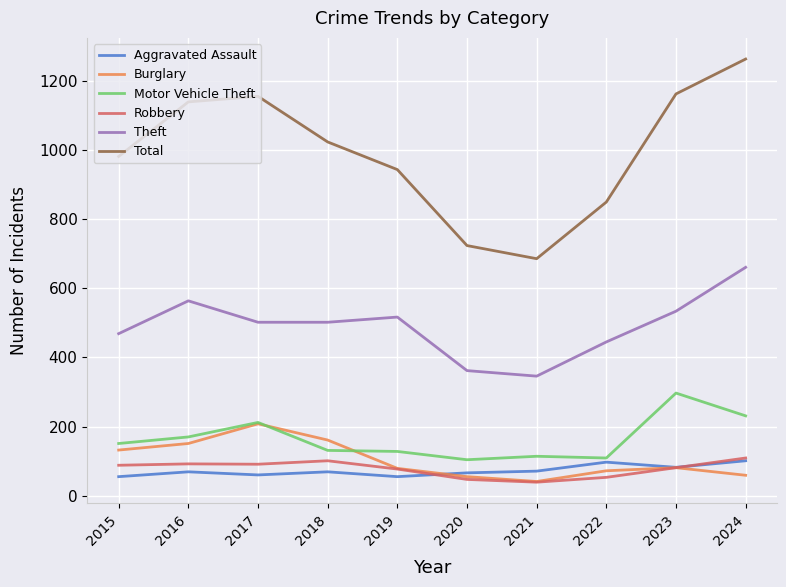

Between 2016 and 2020, which series saw the biggest shift?

Total